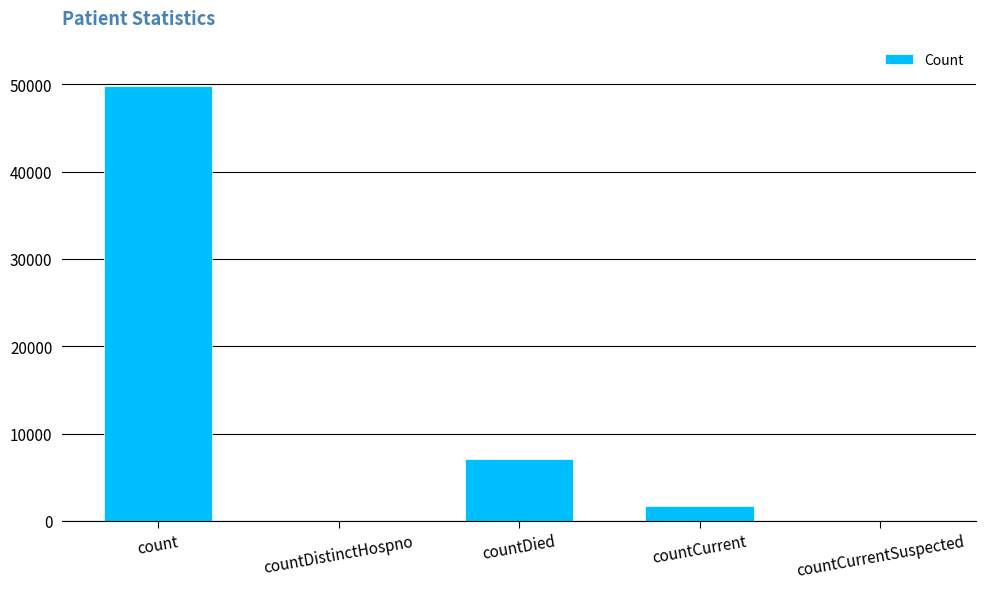

Are the bars horizontal?

No